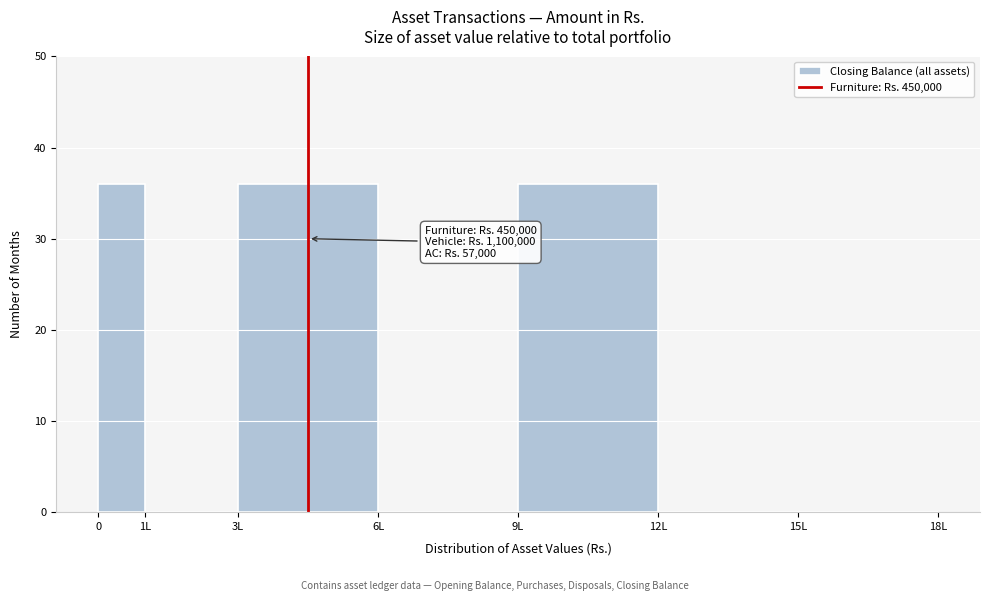

Reading left to right, transcribe all the data shown in this chart.

0=36	1L=0	3L=36	6L=0	9L=36	12L=0	15L=0